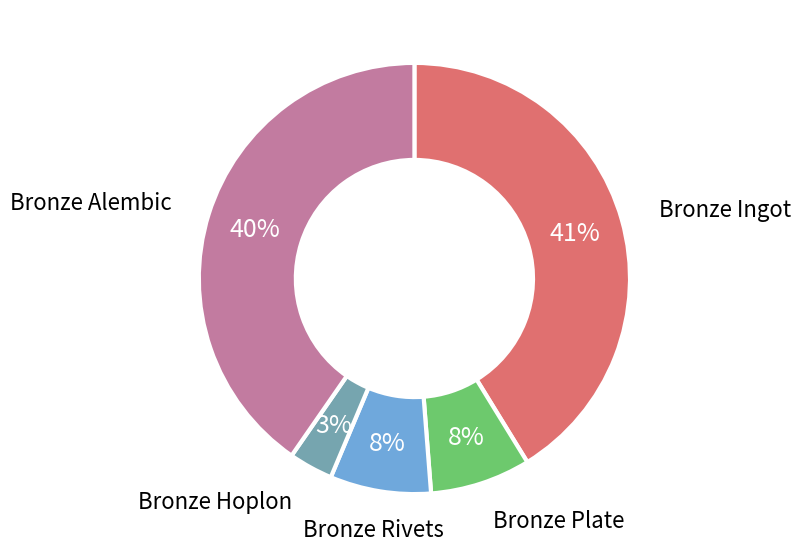

What is the ratio of the value at Bronze Plate to the value at Bronze Rivets?

1.0